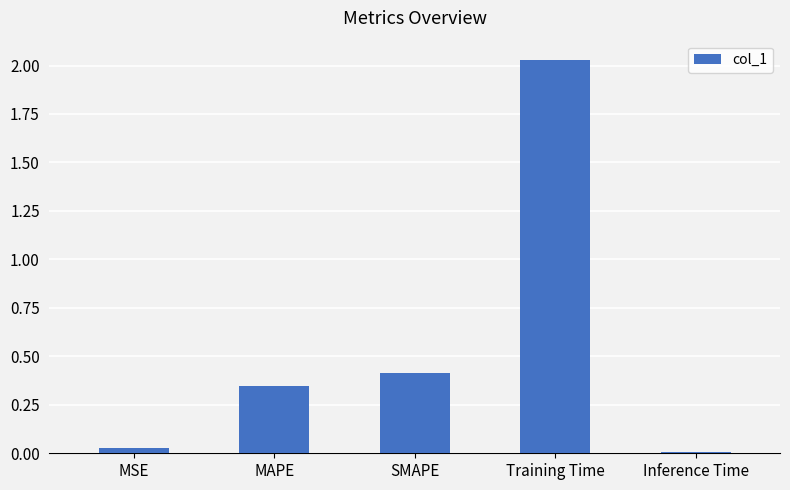

What is the value of the 3rd bar from the left?

0.4